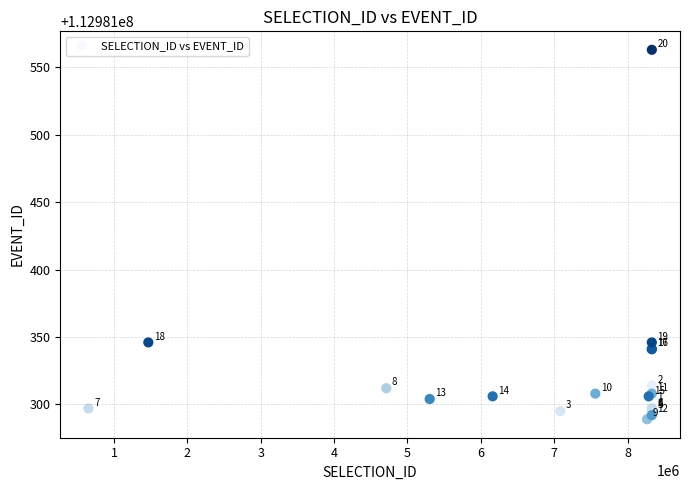

What Y value in the scatter plot is closest to 112981426?

112981346